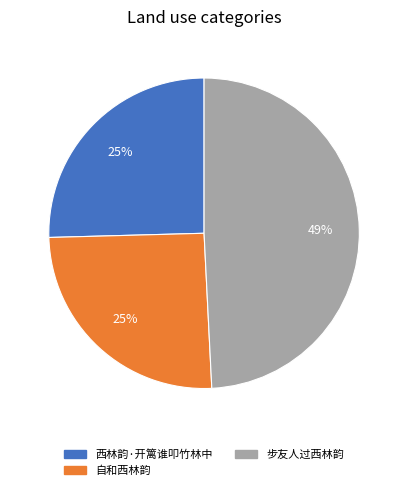

Does 自和西林韵 represent more than half of the total?

No